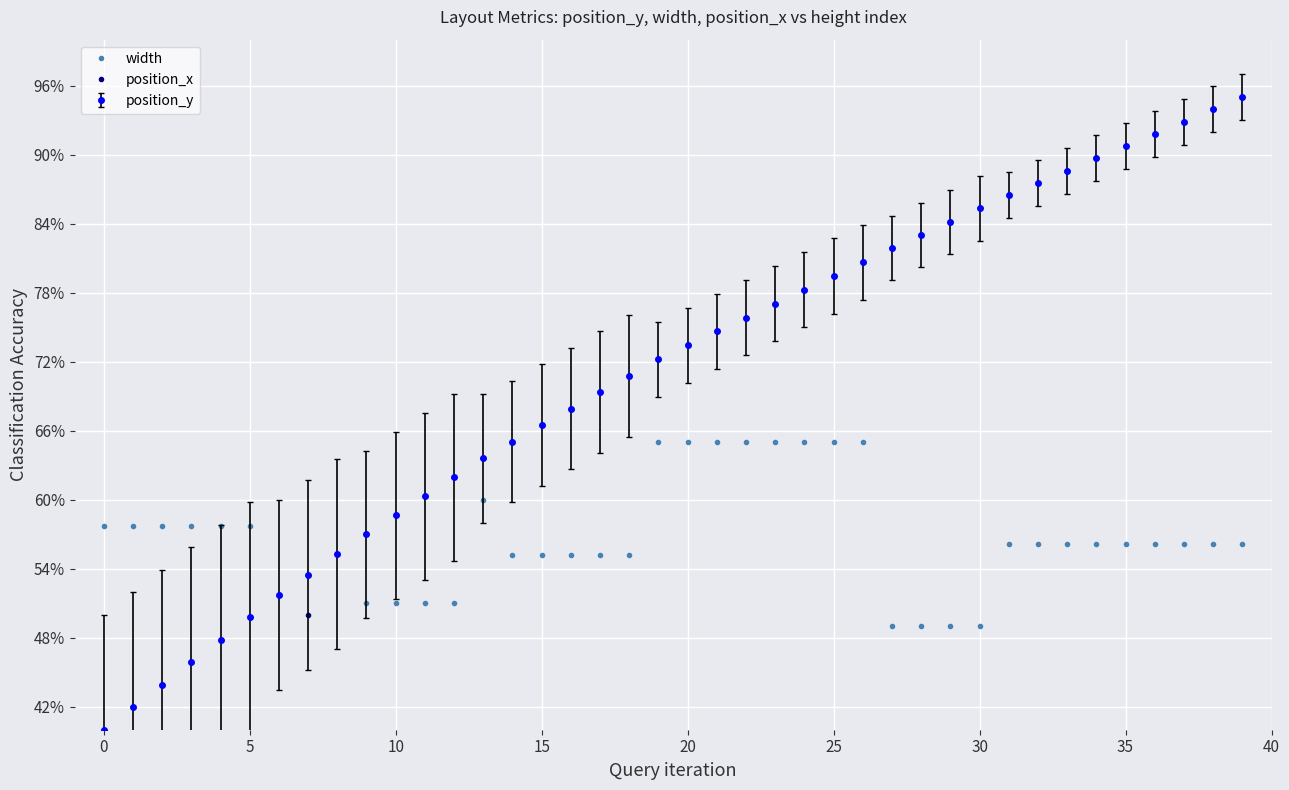

The value of width at 13 is 0.2. True or false?

False